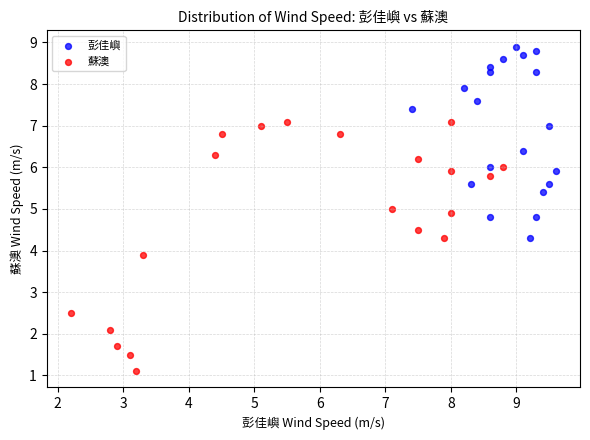

Which series reaches the minimum Y coordinate?

蘇澳